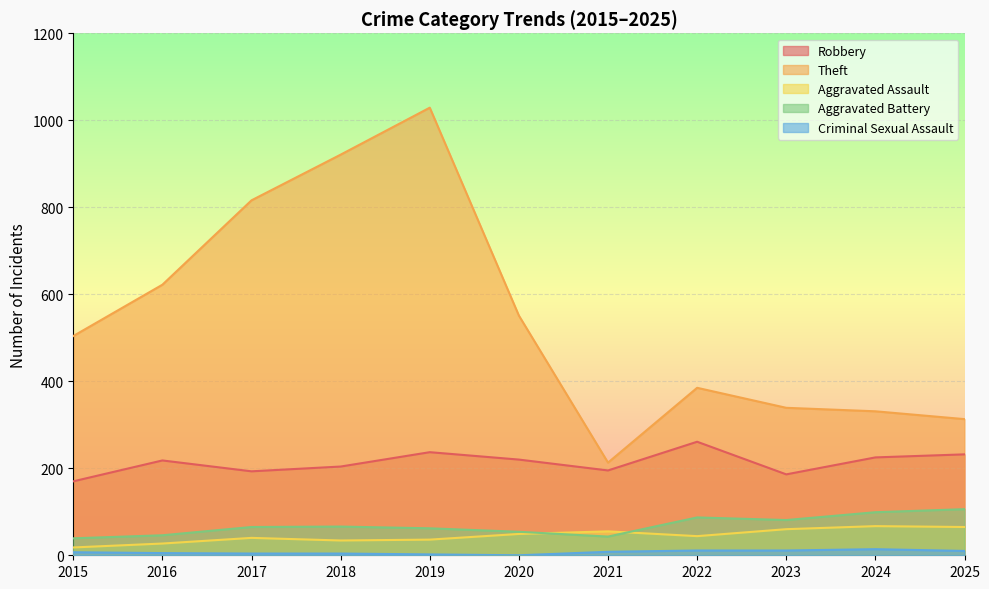

Is it true that Robbery equals 61 at 2015?

False